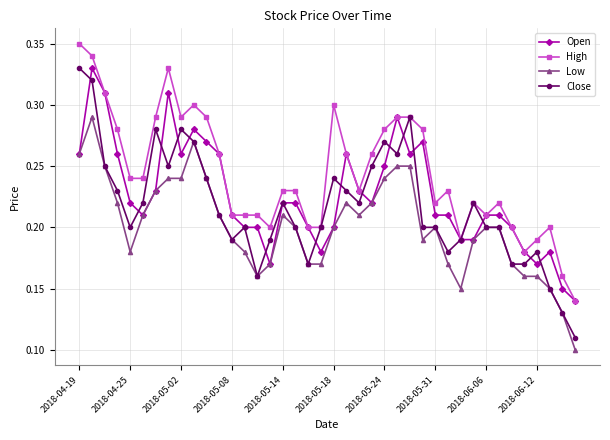

How many Low values are between 0 and 1?

40